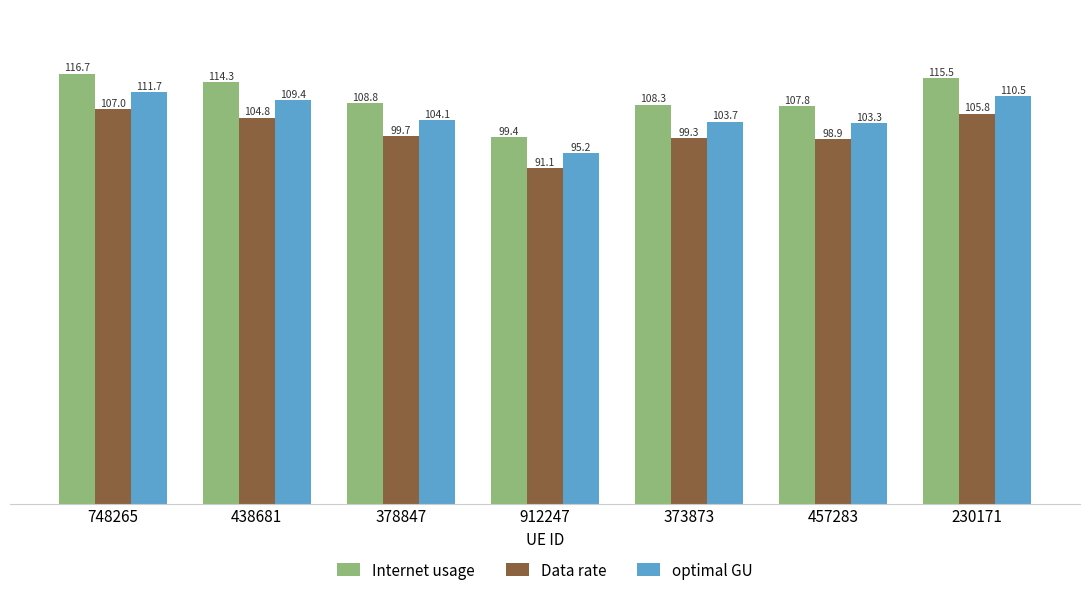

Which series changed the most between 378847 and 457283?

Internet usage